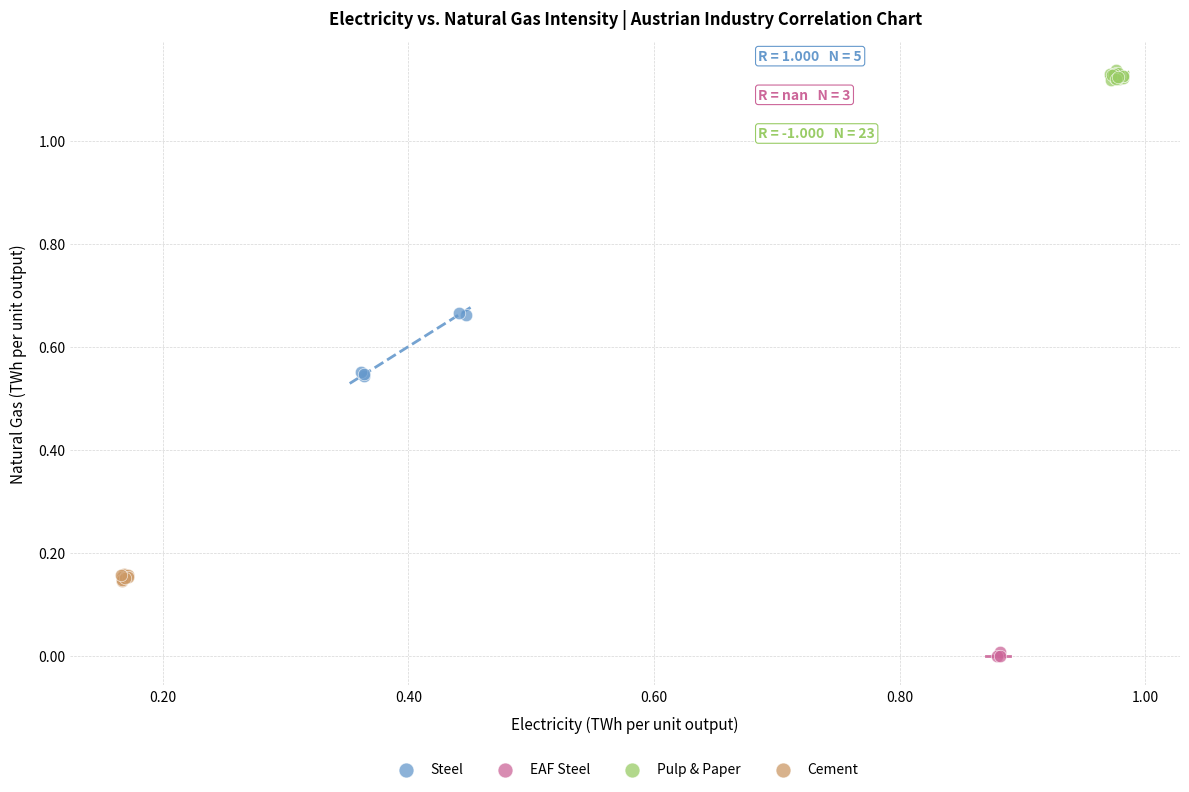

Which series has the largest Y range (max minus min)?

Steel